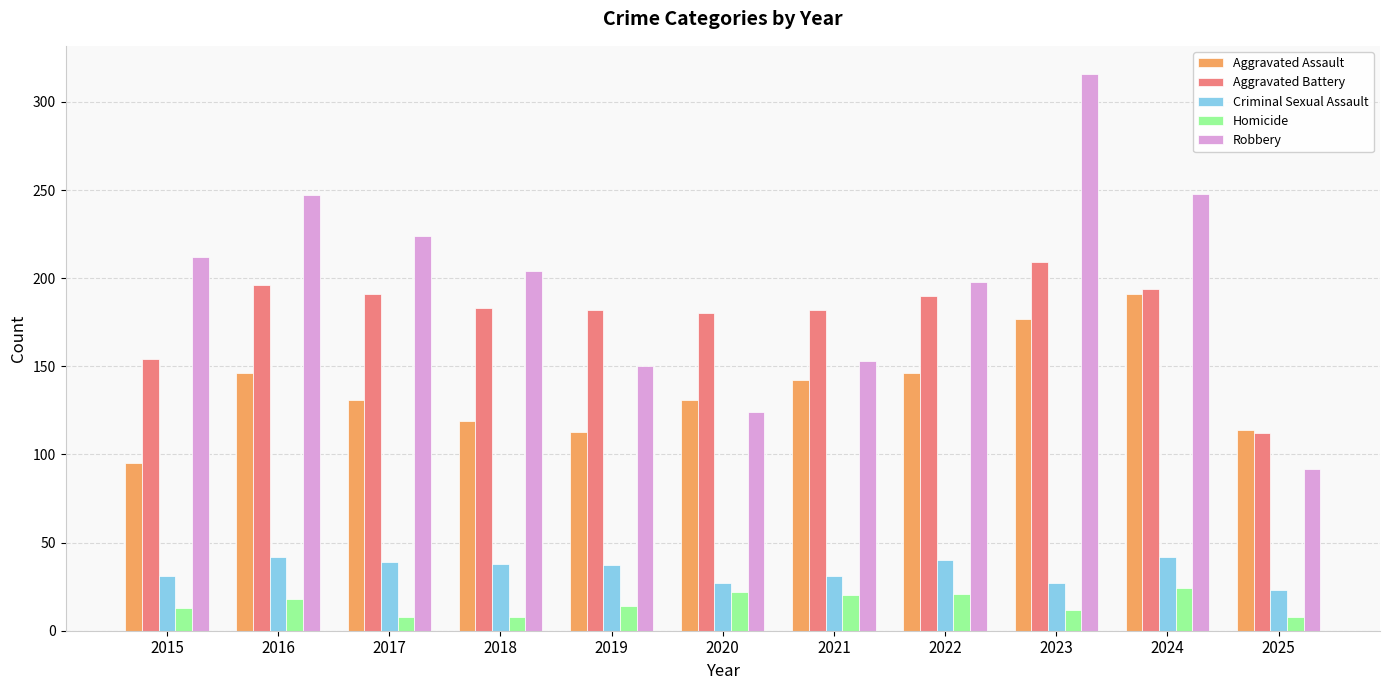

What is the sum of the Robbery values at 2025 and 2022?

290